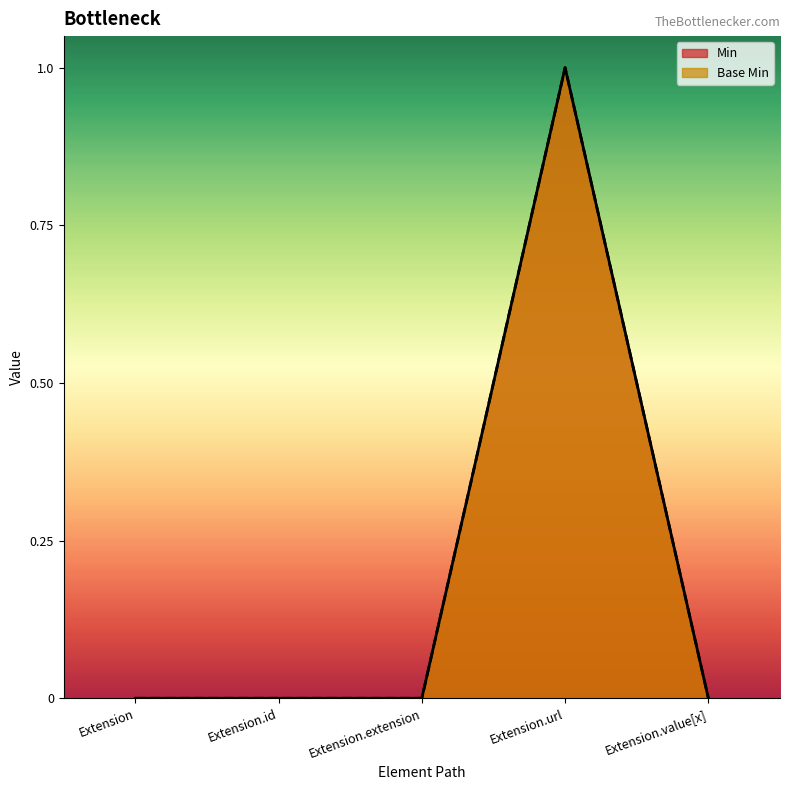

What is the sum of the Base Min values at Extension.url and Extension.extension?

1